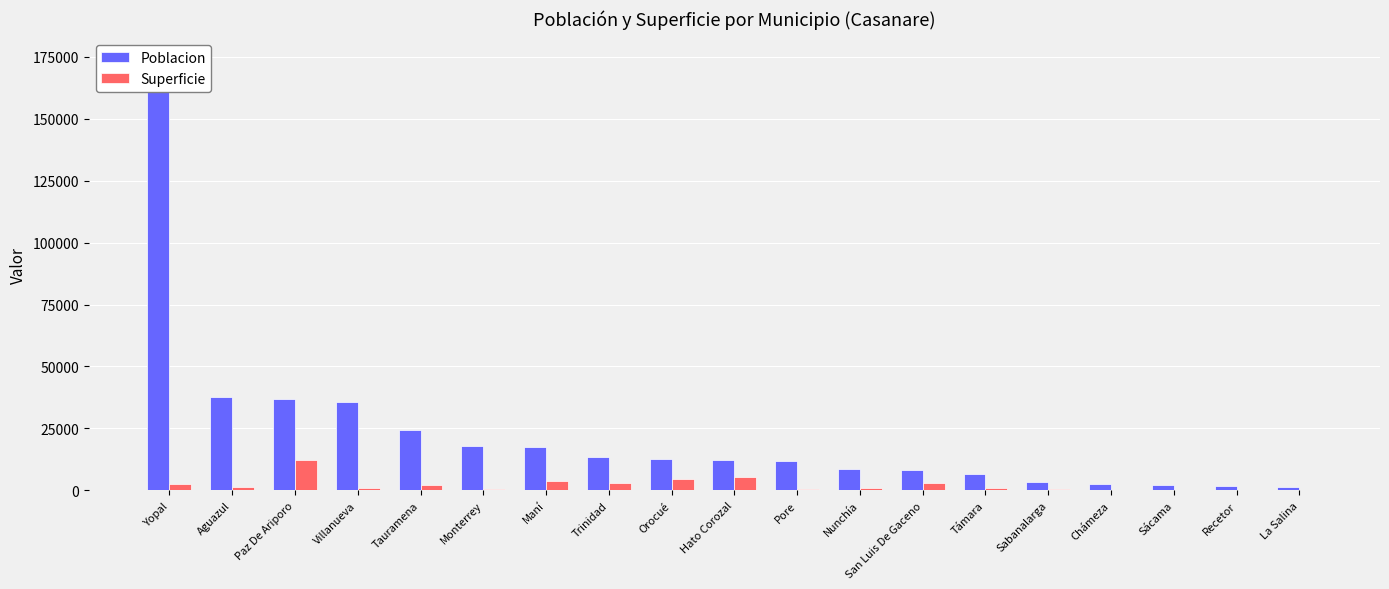

Reading left to right, extract all data points from this chart.

Poblacion: Yopal=173610.0	Aguazul=37513.0	Paz De Ariporo=36861.0	Villanueva=35793.0	Tauramena=24445.0	Monterrey=17797.0	Maní=17359.0	Trinidad=13350.0	Orocué=12514.0	Hato Corozal=12203.0	Pore=12001.0	Nunchía=8738.0	San Luis De Gaceno=8378.0	Támara=6671.0	Sabanalarga=3583.0	Chámeza=2571.0	Sácama=2073.0	Recetor=1718.0	La Salina=1385.0
Superficie: Yopal=2482.9	Aguazul=1442.5	Paz De Ariporo=12115.0	Villanueva=833.9	Tauramena=2381.7	Monterrey=779.2	Maní=3754.6	Trinidad=2970.2	Orocué=4753.5	Hato Corozal=5509.7	Pore=780.5	Nunchía=1101.8	San Luis De Gaceno=2989.7	Támara=1091.2	Sabanalarga=400.9	Chámeza=313.5	Sácama=312.2	Recetor=181.2	La Salina=199.9